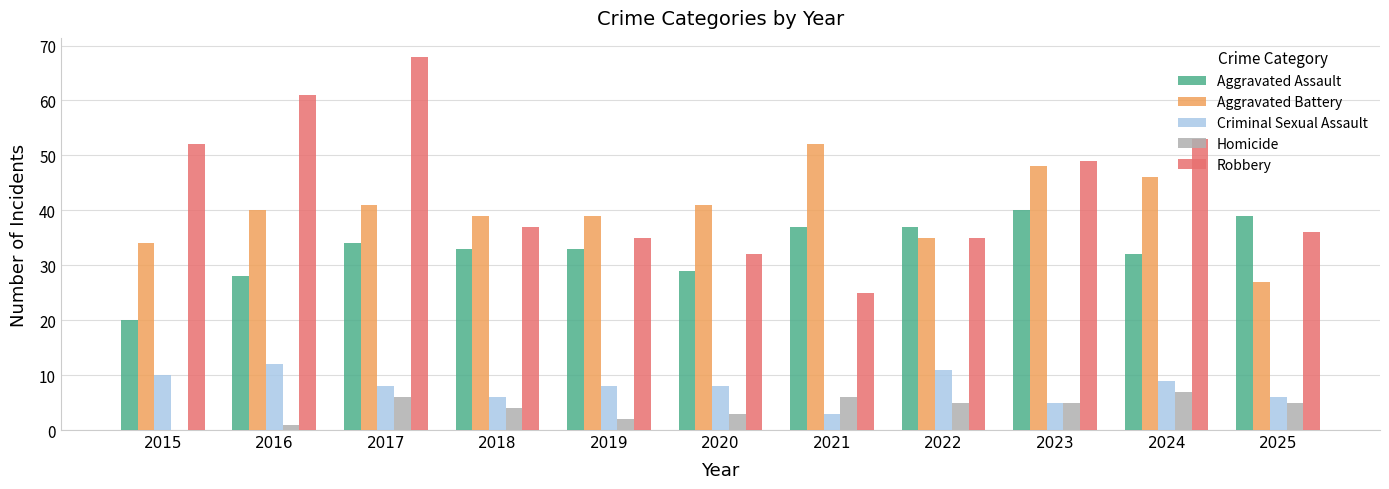

What is the approximate value of Criminal Sexual Assault at 2019?

8